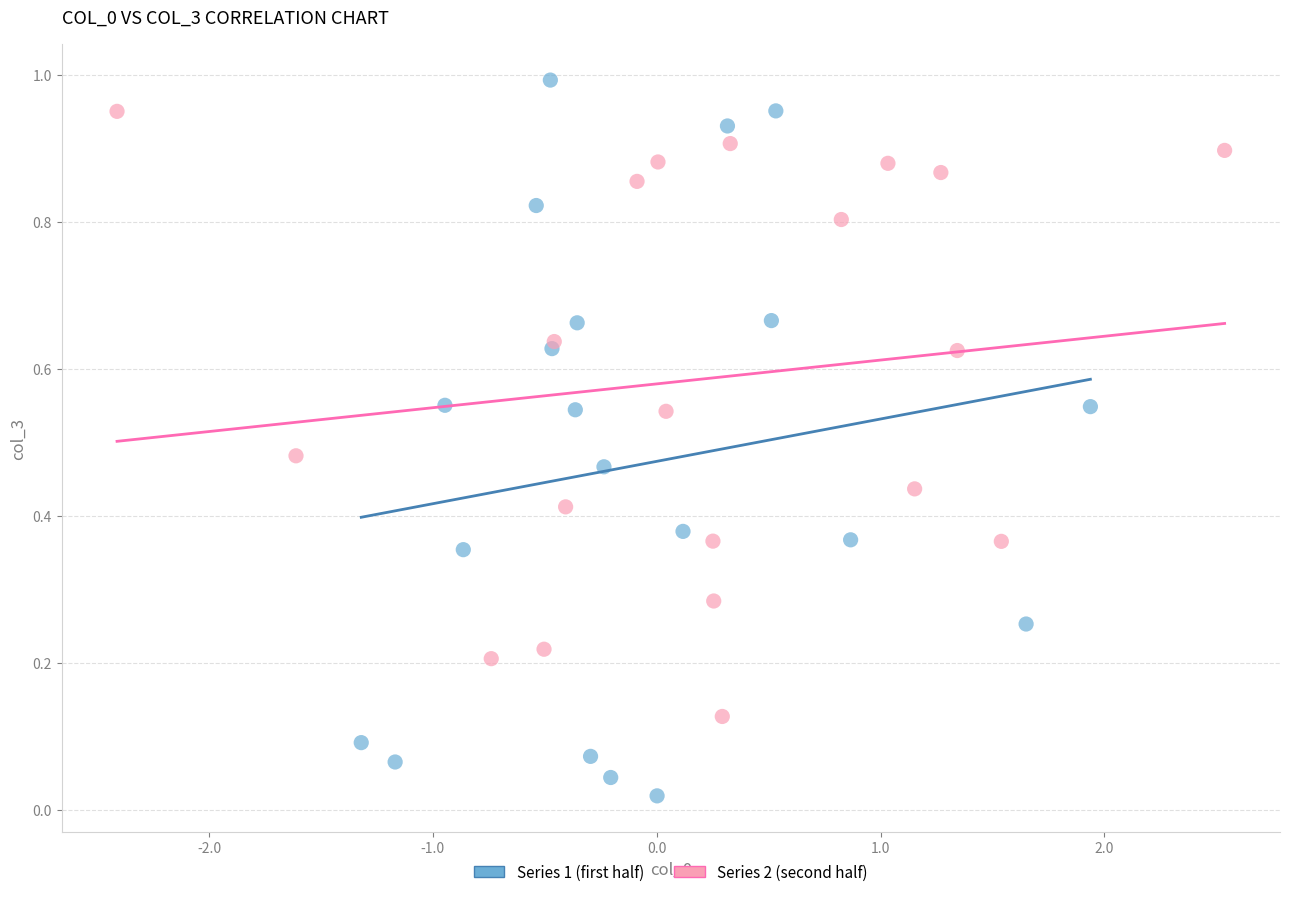

Which series contains the lowest Y value?

Series 1 (first half)